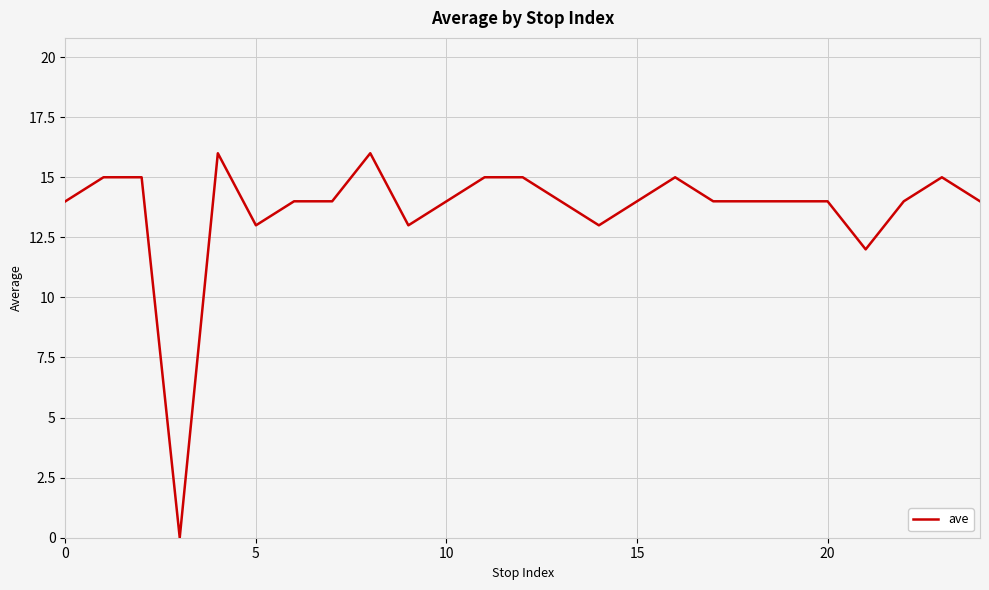

What is the difference between the maximum and minimum values?

16